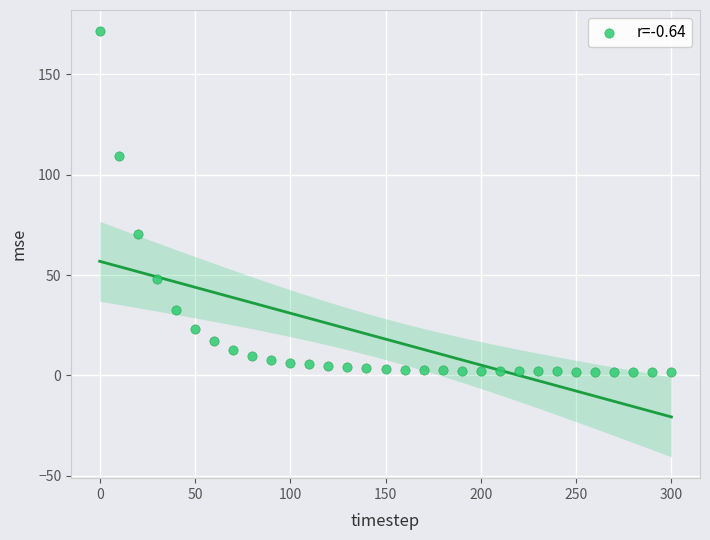

What Y value in the scatter plot is closest to 86?

70.6